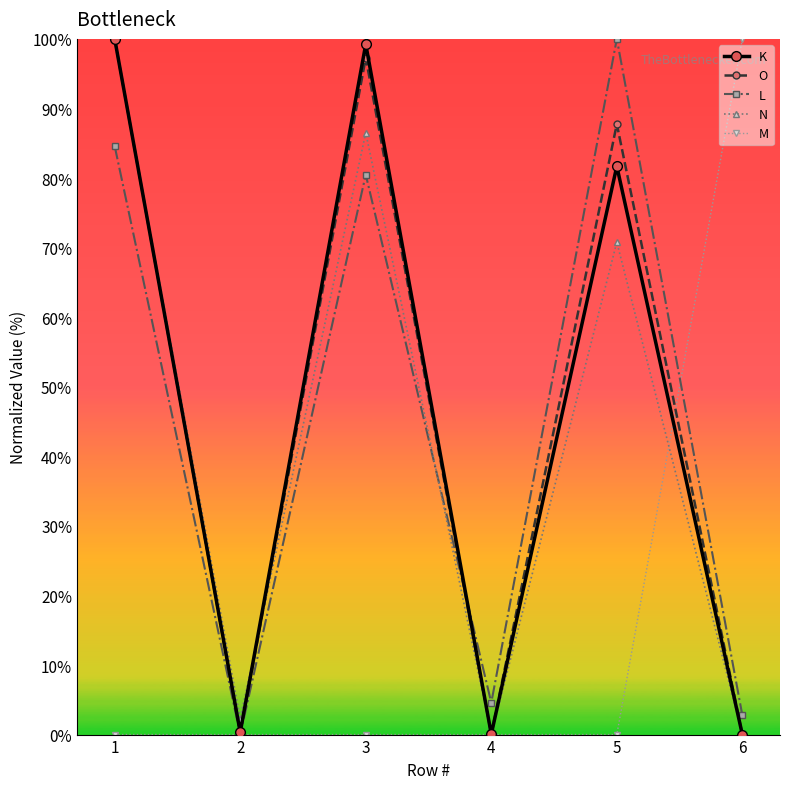

What is the highest value of the N series?

100.0